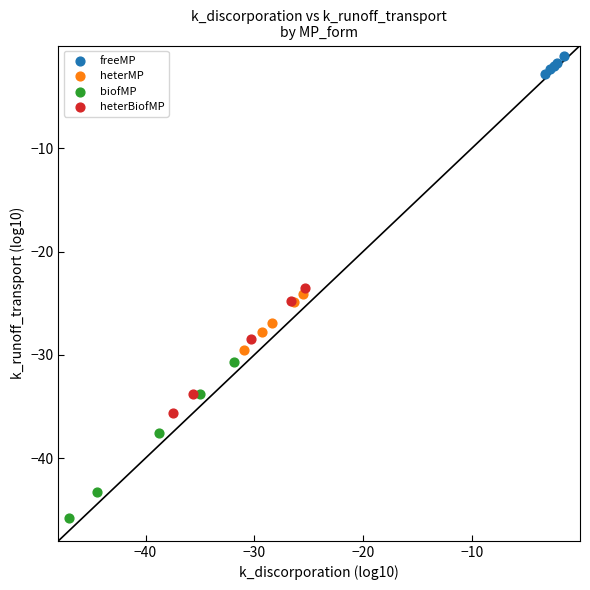

Which series contains the lowest Y value?

biofMP